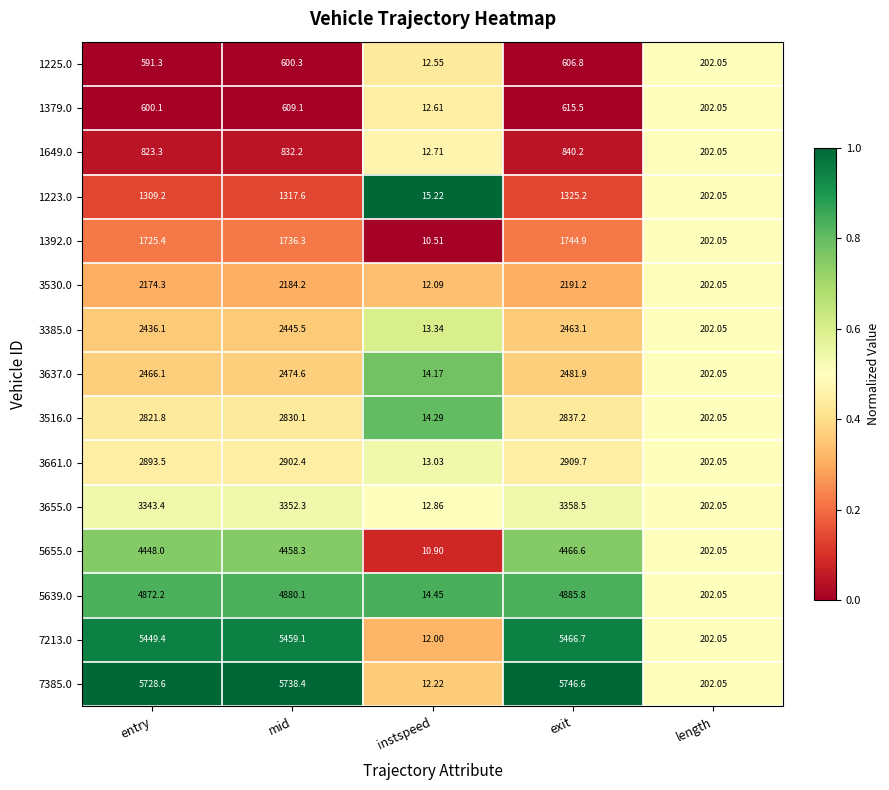

Rank the categories by 1225.0 value from highest to lowest.

exit, mid, entry, length, instspeed